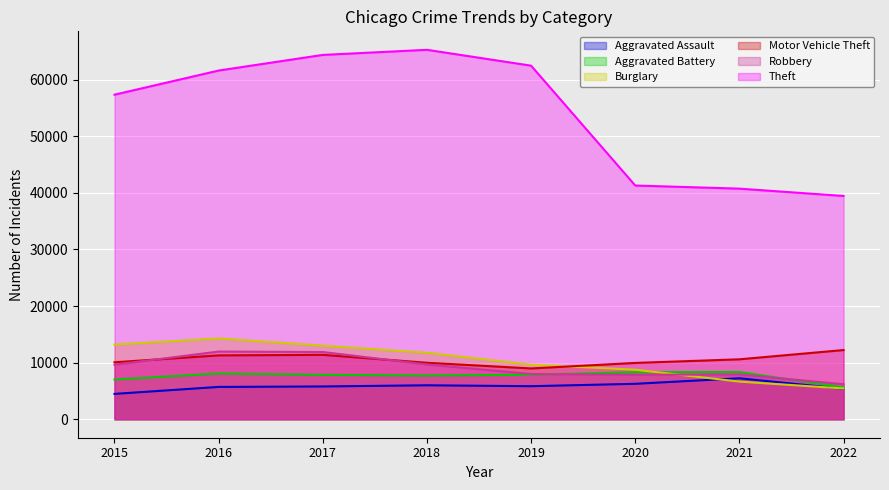

Reading left to right, extract all data points from this chart.

Aggravated Assault: 4480	5712	5793	6001	5840	6263	7241	5381
Aggravated Battery: 7018	8085	7845	7735	7857	8319	8348	5646
Burglary: 13184	14289	13001	11746	9639	8754	6655	5439
Motor Vehicle Theft: 10068	11286	11380	9983	8978	9953	10591	12228
Robbery: 9638	11960	11880	9679	7994	7855	7920	6186
Theft: 57350	61618	64380	65282	62478	41301	40749	39456